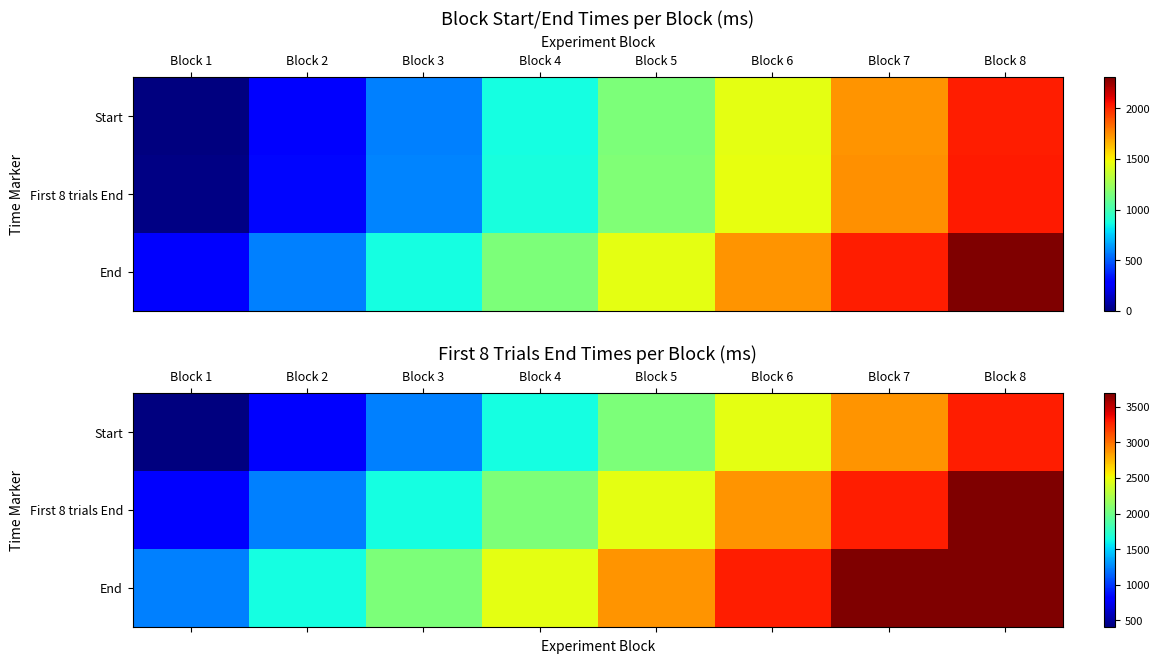

At which label is End closest to 2460?

Block 4